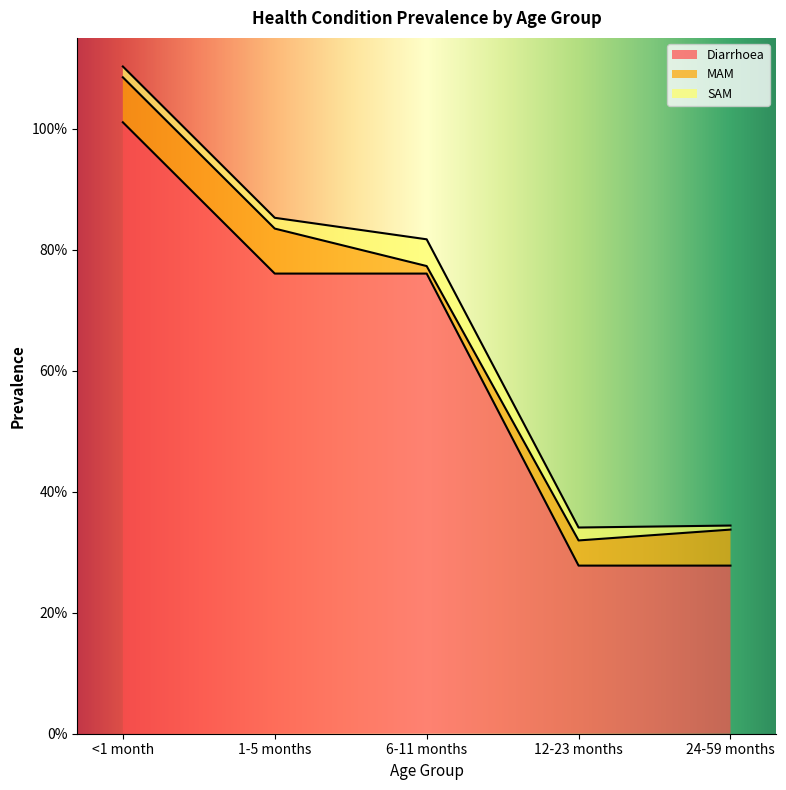

True or false: SAM and Diarrhoea intersect in this chart.

False